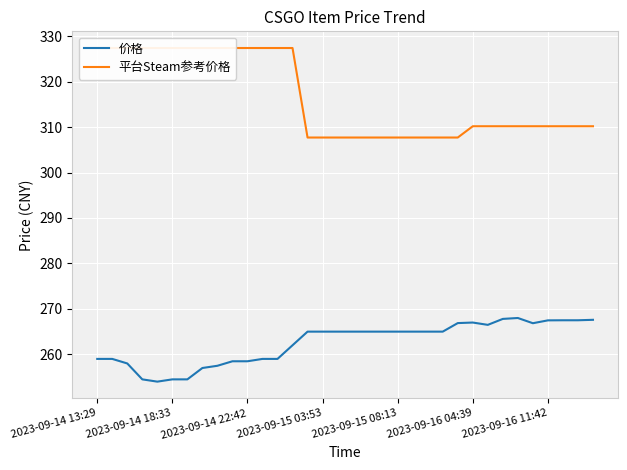

Which category has the highest value across all series?

2023-09-14 13:29